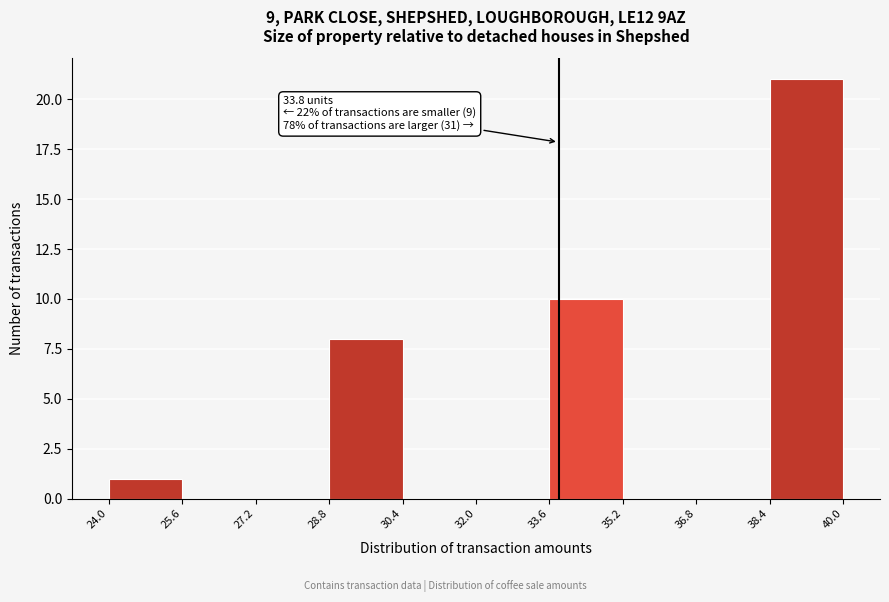

Over which range of the x-axis is the bar tallest?

38.4 to 40.0